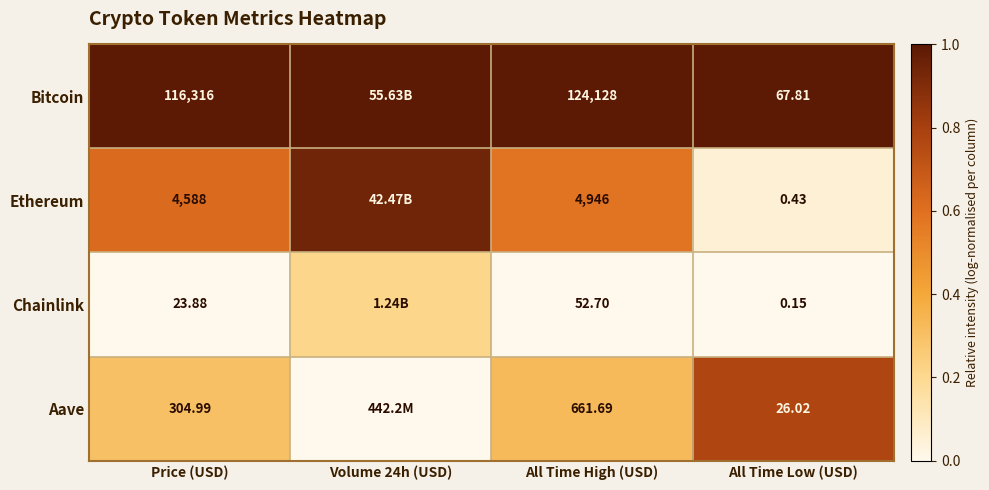

Is the value of Ethereum at All Time High (USD) greater than the value of Chainlink at Price (USD)?

Yes